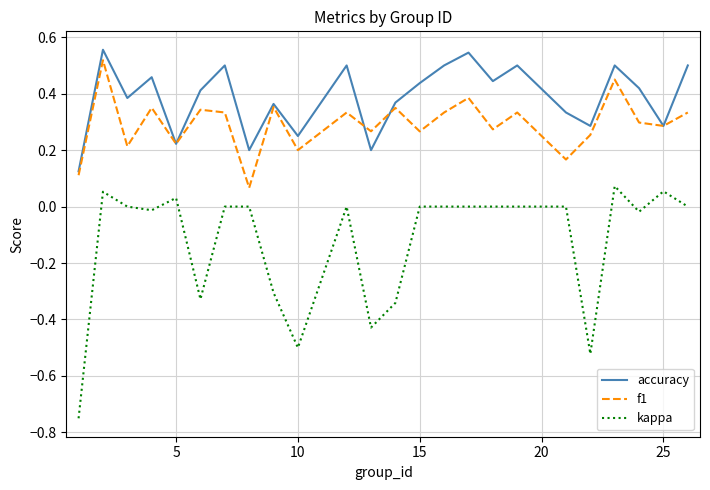

True or false: f1 and kappa intersect in this chart.

False